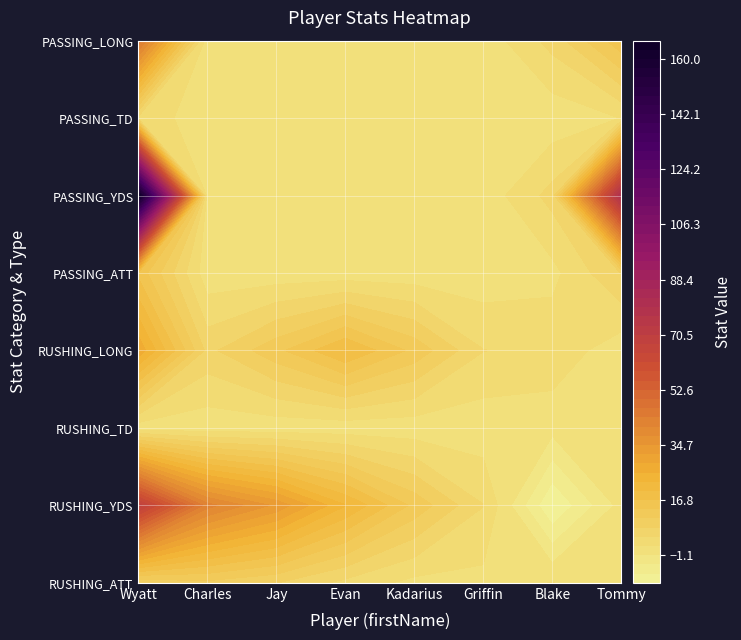

What is the minimum value shown in the chart?

-10